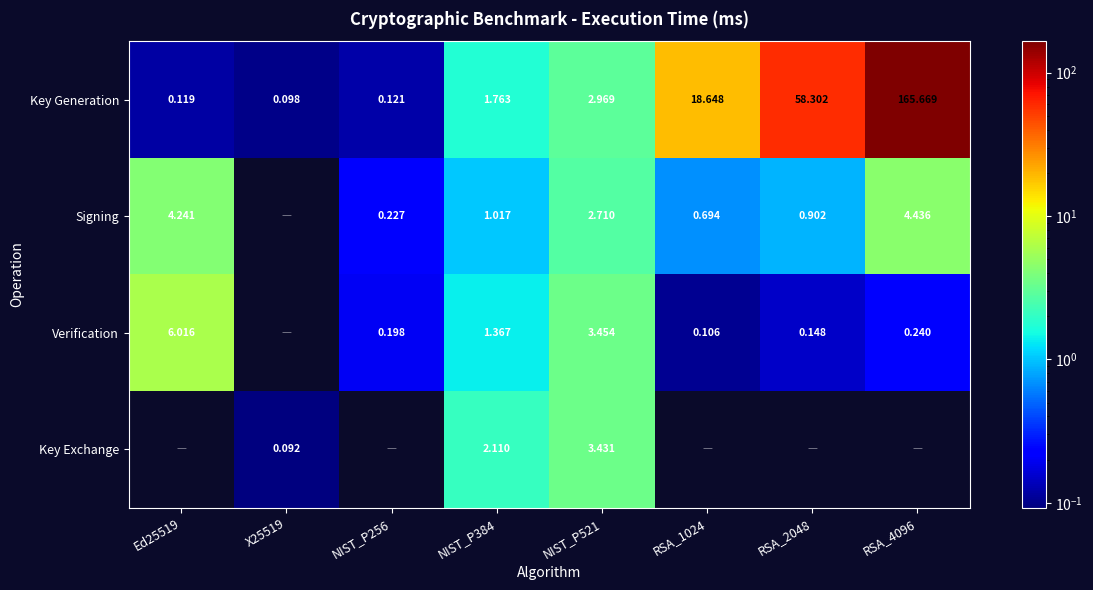

How many data points in Key Exchange are above 0?

3